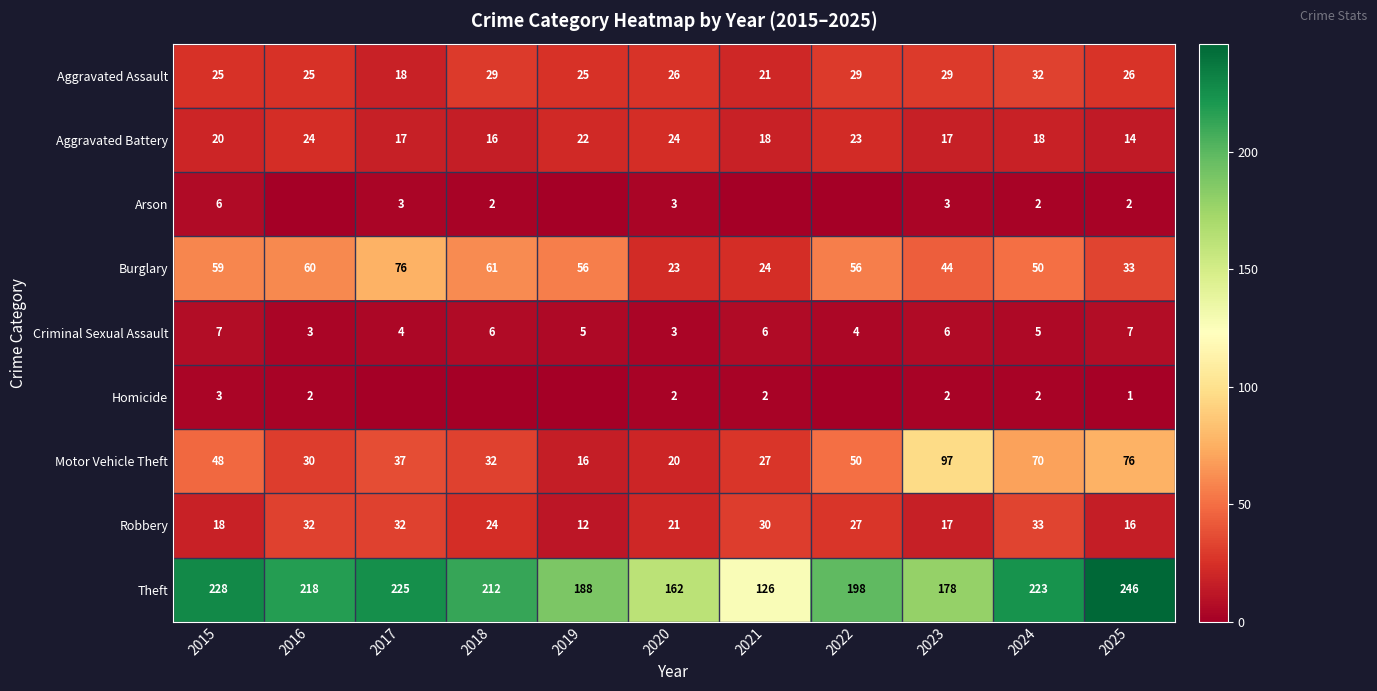

What is the difference between the second highest and minimum values in the Motor Vehicle Theft series?

60